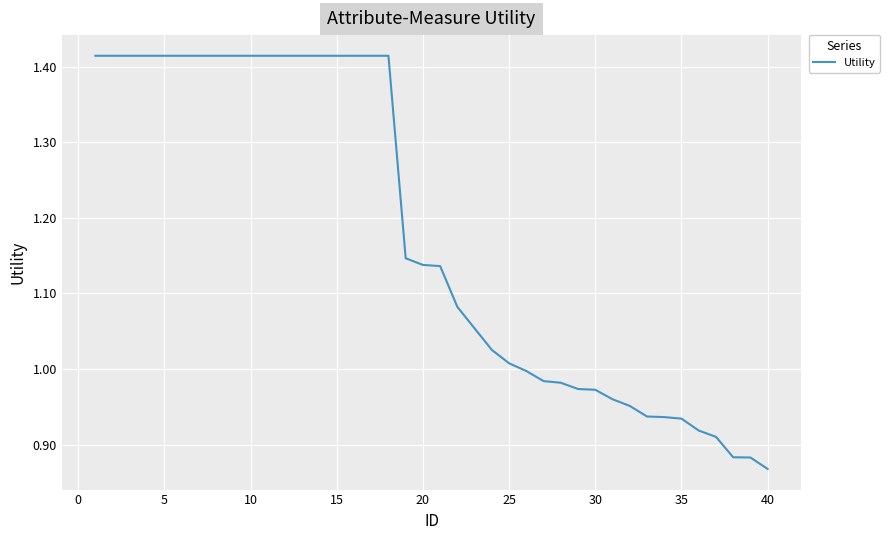

What is the difference between the maximum and minimum values?

0.5